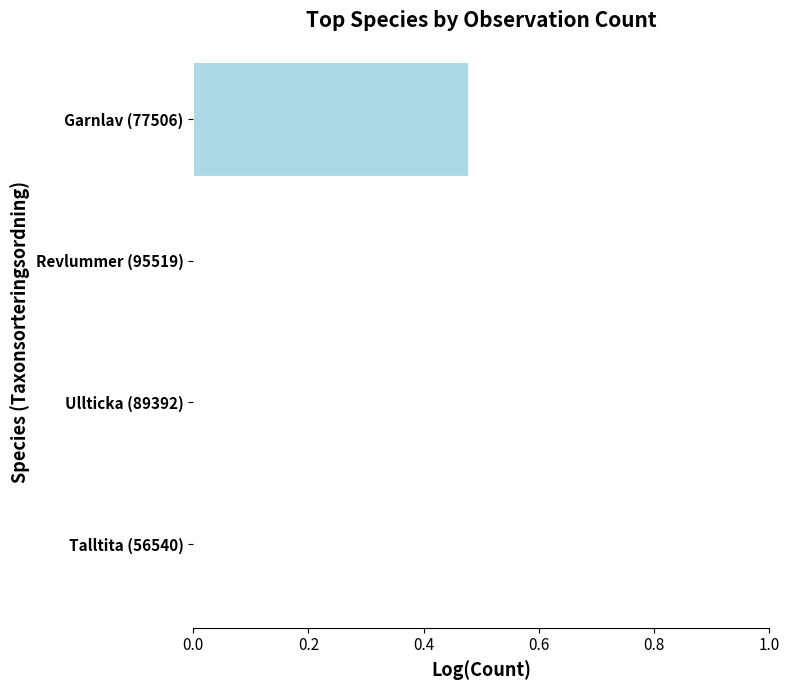

Which label corresponds to the largest value in the chart?

Garnlav (77506)